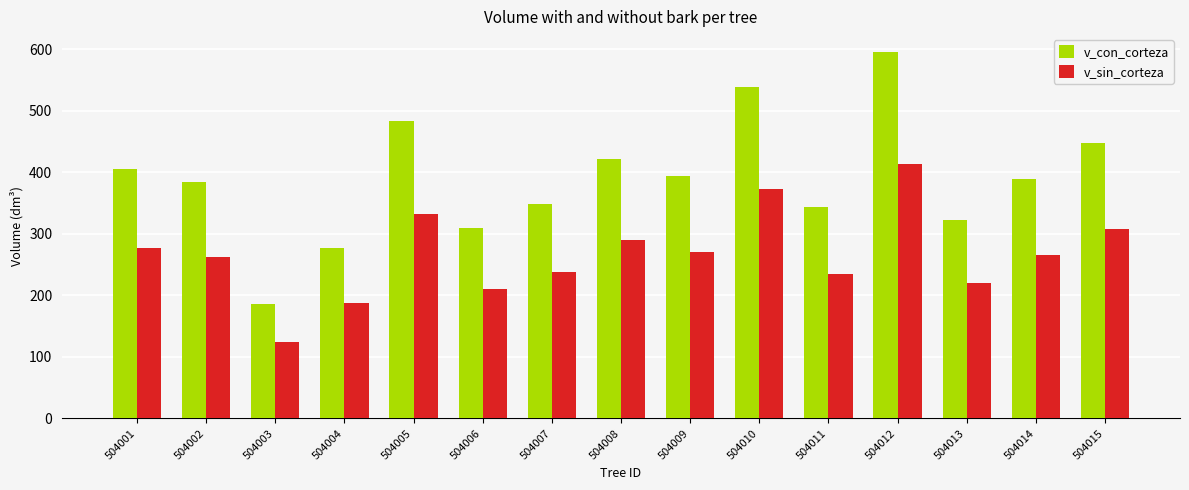

At which label does v_sin_corteza first exceed 266?

504001